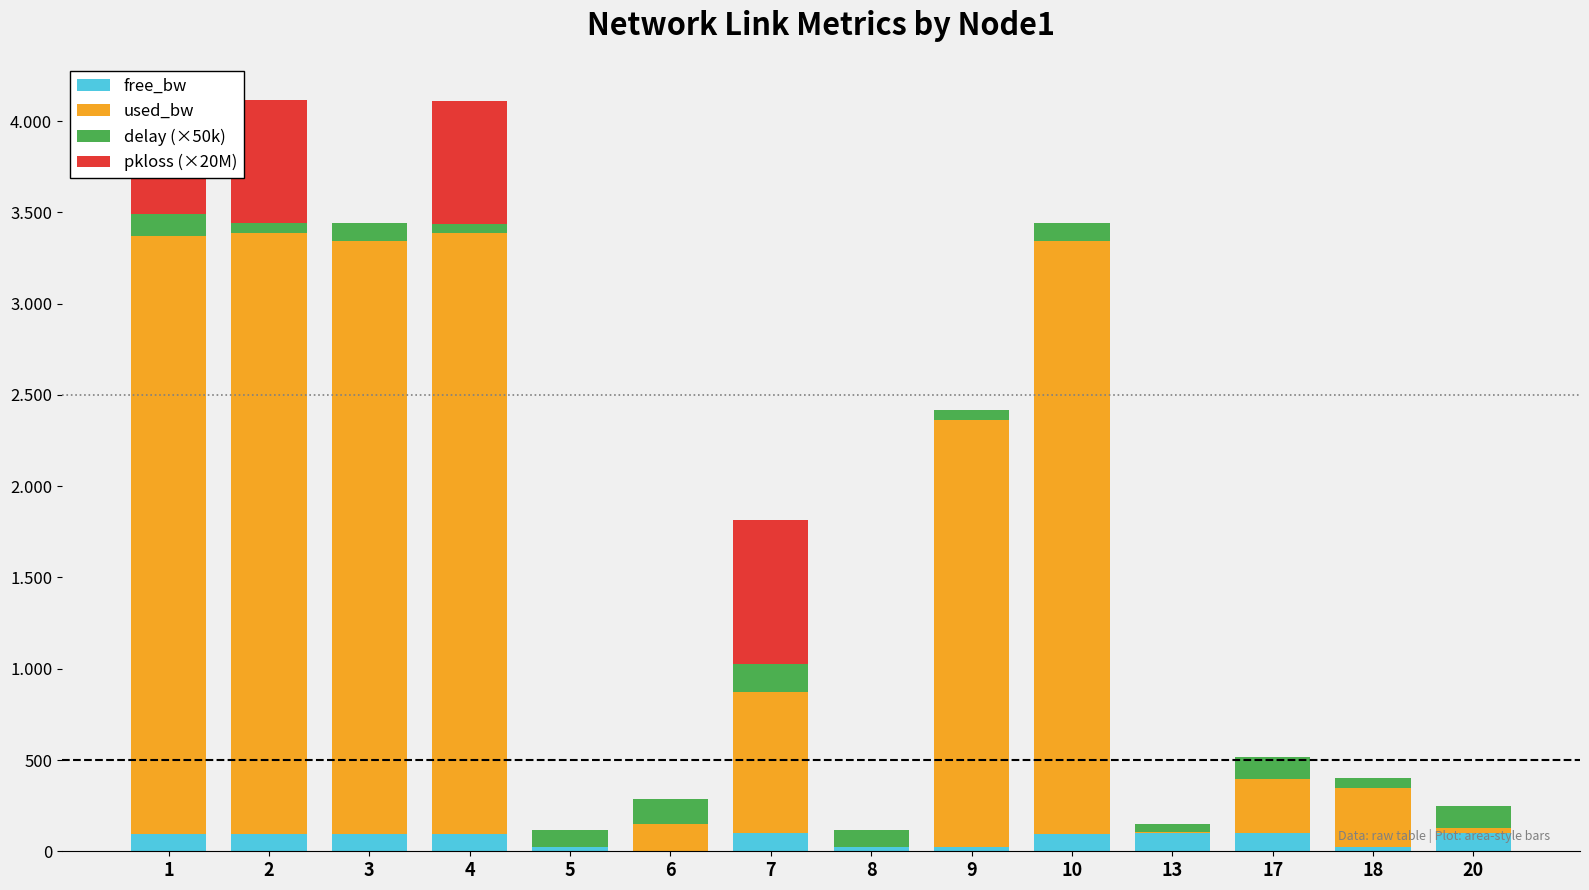

What are all the series names shown in the legend?

free_bw, used_bw, delay (×50k), pkloss (×20M)